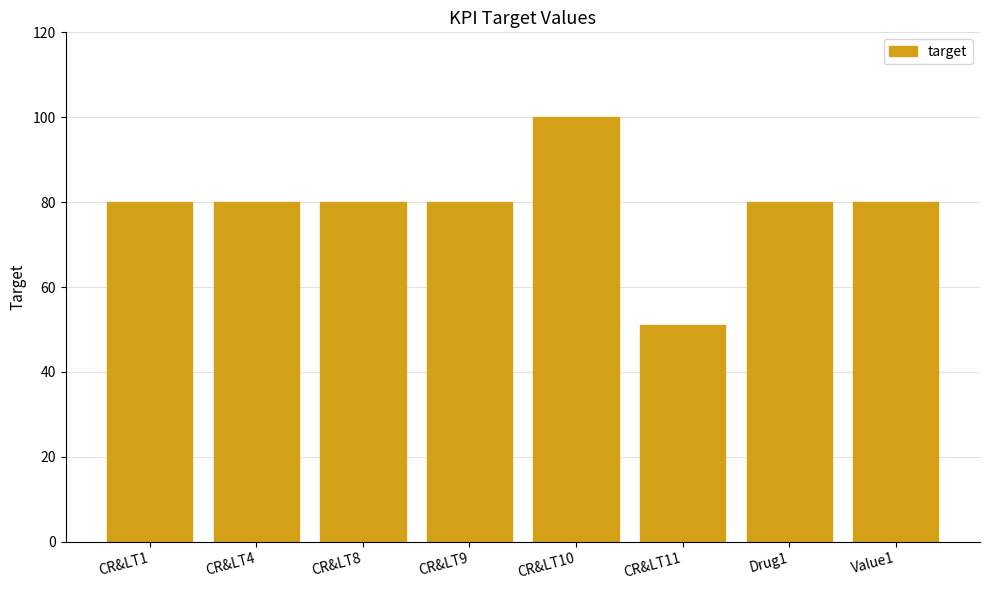

Reading right to left, list all the values displayed in this chart.

80	80	51	100	80	80	80	80